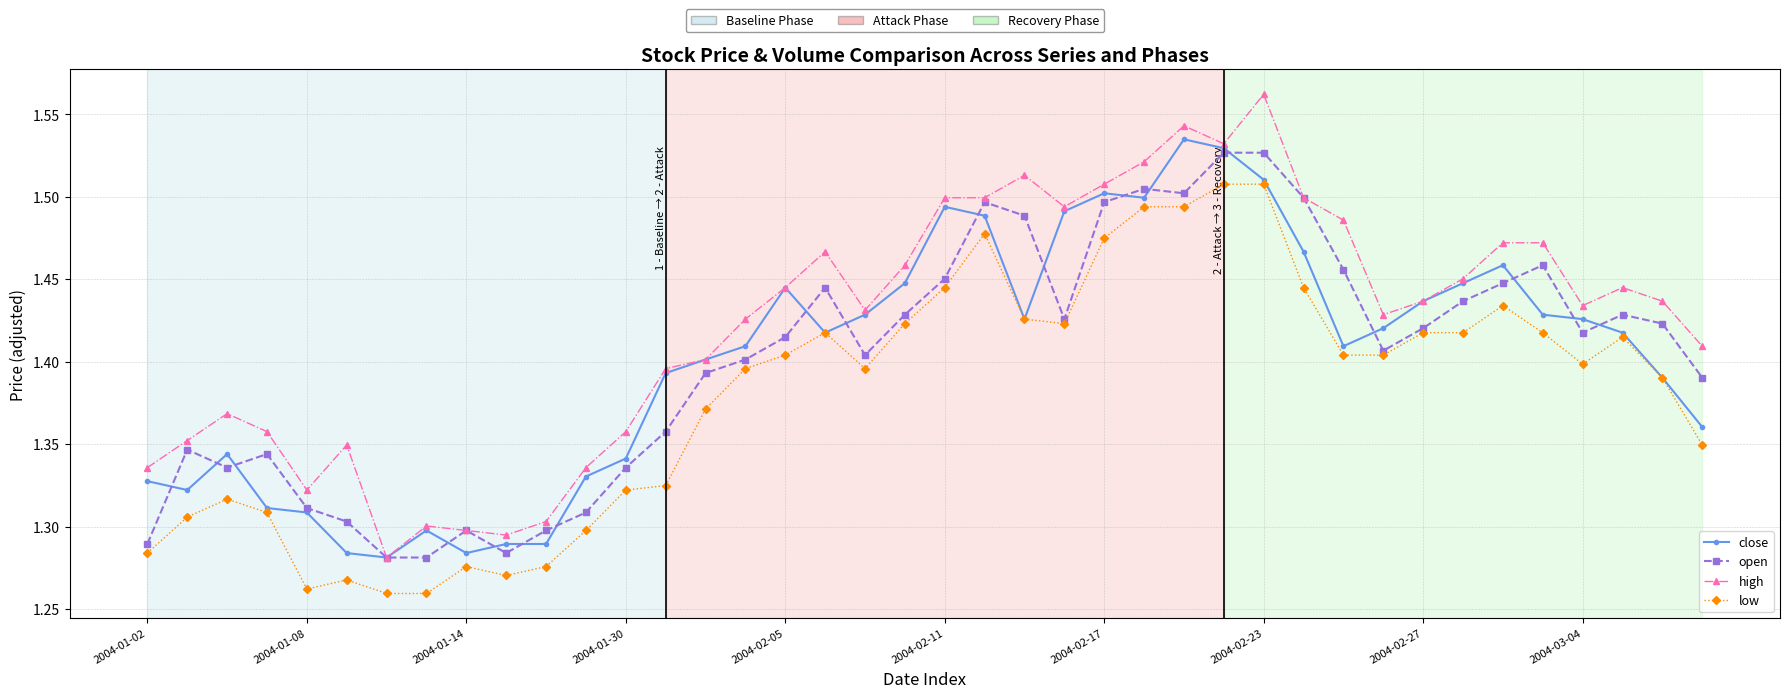

At how many categories does at least one series exceed 1?

40